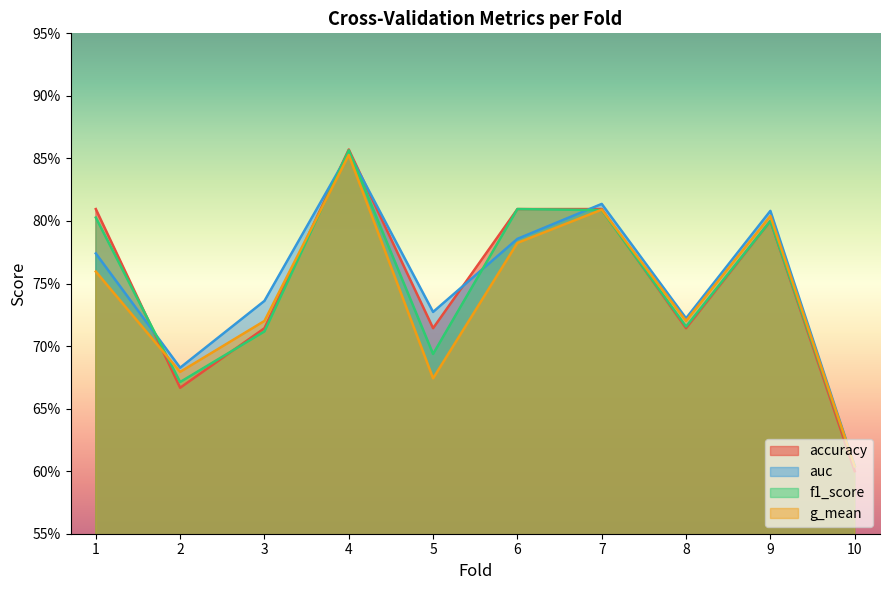

Does the chart display data point markers on the line(s)?

No